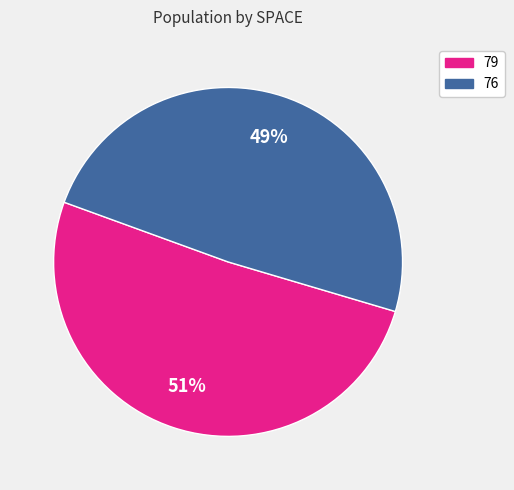

Count the number of slices in the pie.

2